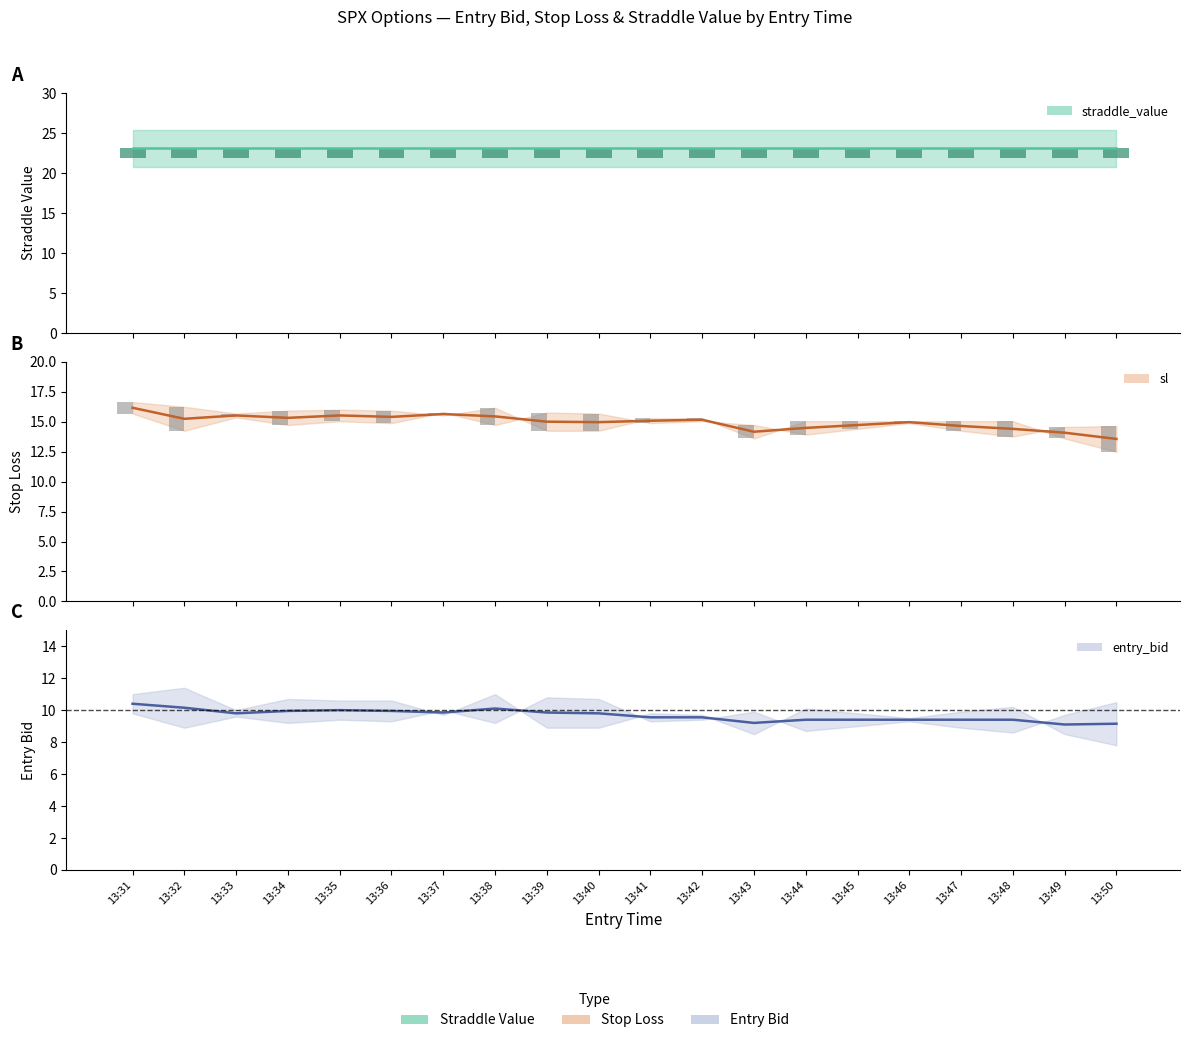

What is the total value across all series at 13:48?

48.3